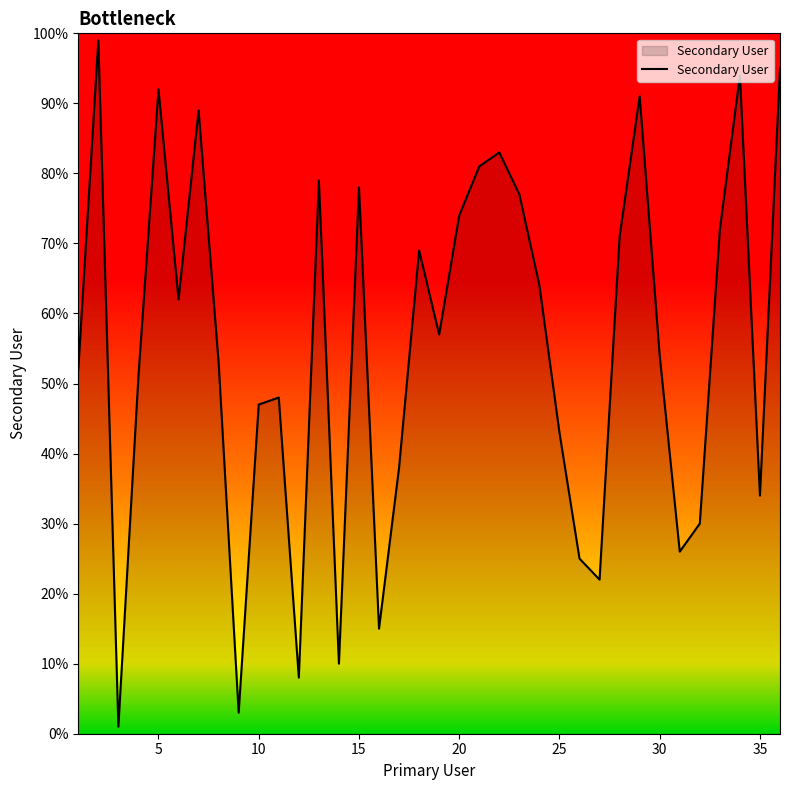

What is the greatest value displayed?

99